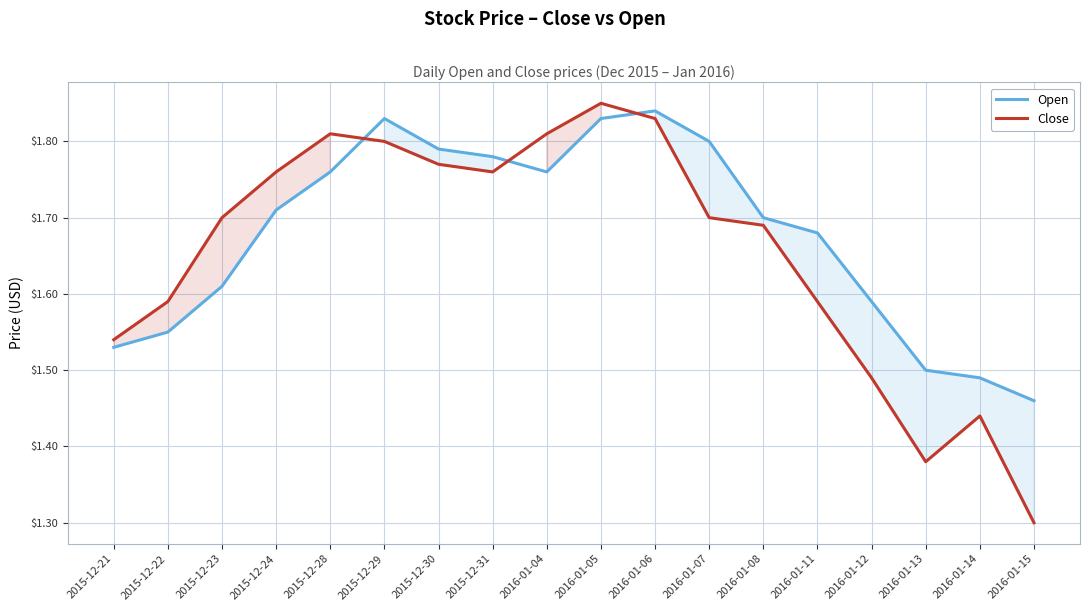

Which category has the lowest value across all series?

2016-01-15